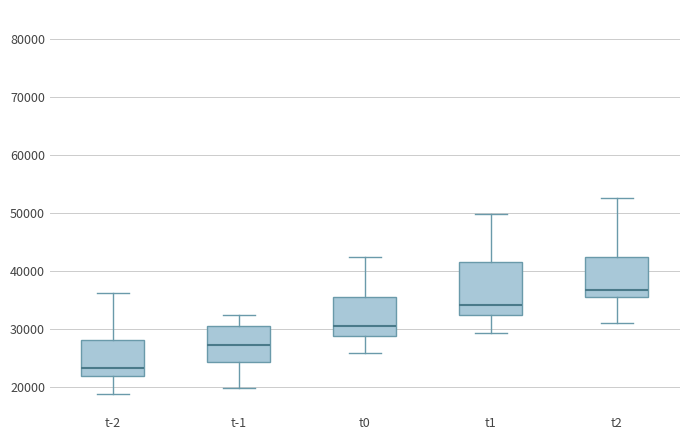

Reading left to right, transcribe this box plot: for each box, give where its median line is, the range the box spans, and where its two whiskers end, as read against the y-axis. The values are not printed on the chart, so give them approximately, as read against the axis.

t-2: median 23000, box 22000 to 28000, whiskers 19000 to 36000
t-1: median 27000, box 24000 to 30000, whiskers 20000 to 32000
t0: median 30000, box 29000 to 36000, whiskers 26000 to 42000
t1: median 34000, box 32000 to 42000, whiskers 29000 to 50000
t2: median 37000, box 36000 to 42000, whiskers 31000 to 53000